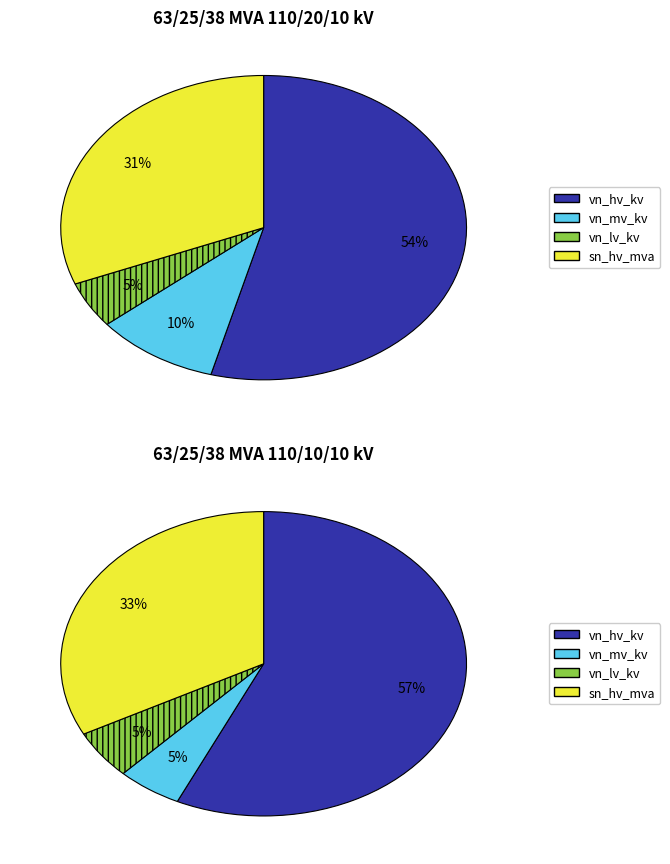

Combined, do 63/25/38 MVA 110/10/10 kV and 63/25/38 MVA 110/20/10 kV account for over 50%?

Yes